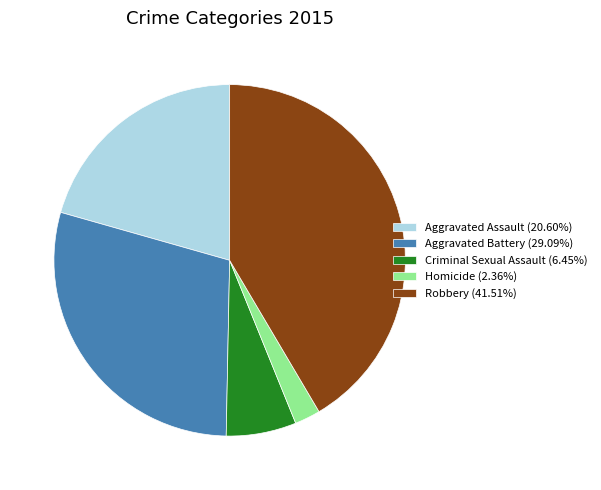

Approximately how many times larger is the value at Aggravated Battery (29.09%) compared to Aggravated Assault (20.60%)?

1.4